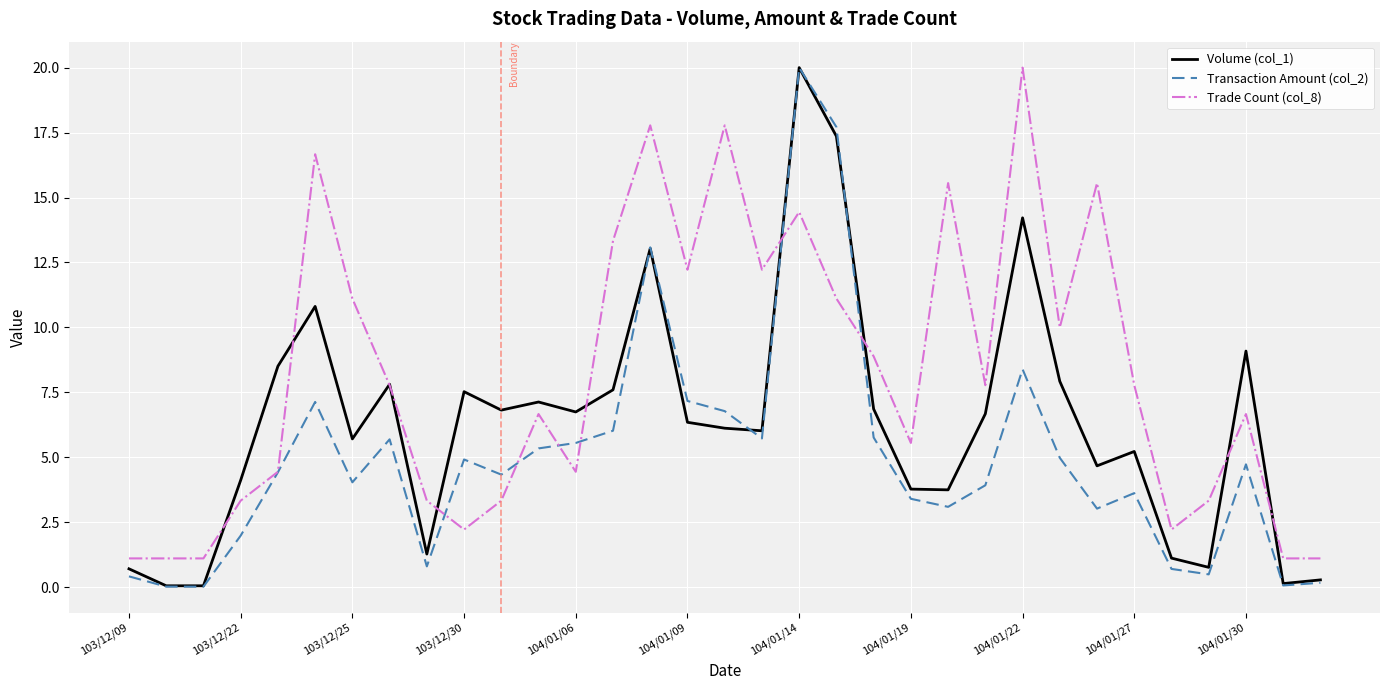

True or false: Transaction Amount (col_2) and Volume (col_1) cross at least once.

True